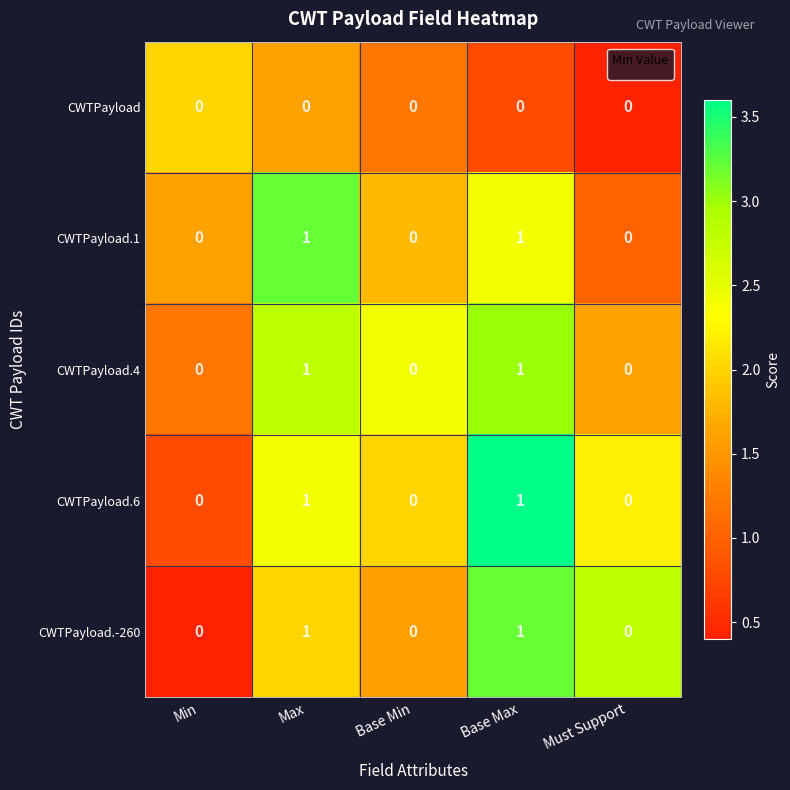

Reading right to left, what are all the values shown in this chart?

CWTPayload: 0	0	0	0	0
CWTPayload.1: 0	1	0	1	0
CWTPayload.4: 0	1	0	1	0
CWTPayload.6: 0	1	0	1	0
CWTPayload.-260: 0	1	0	1	0